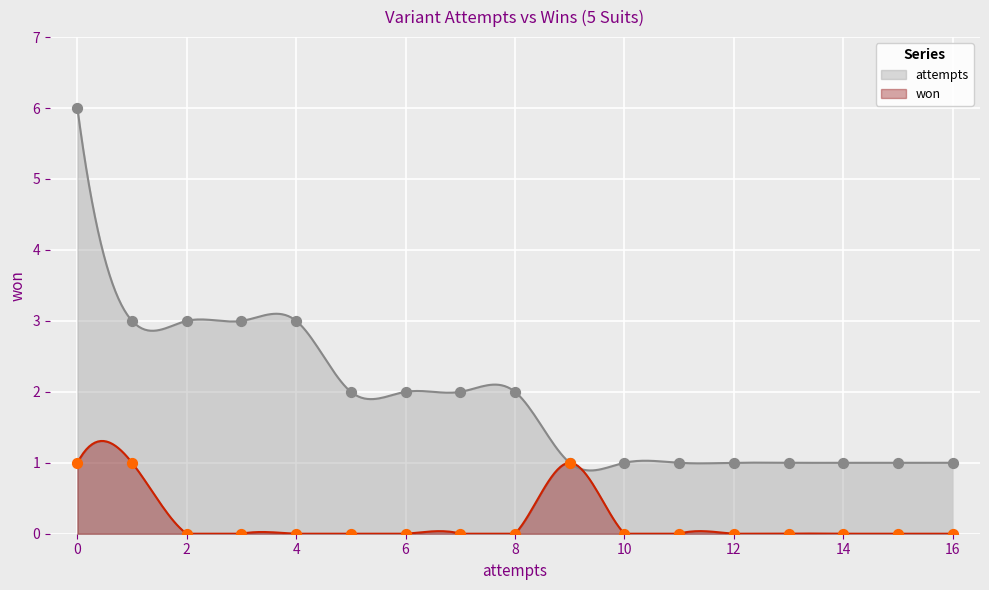

Which series contains the highest Y value?

attempts